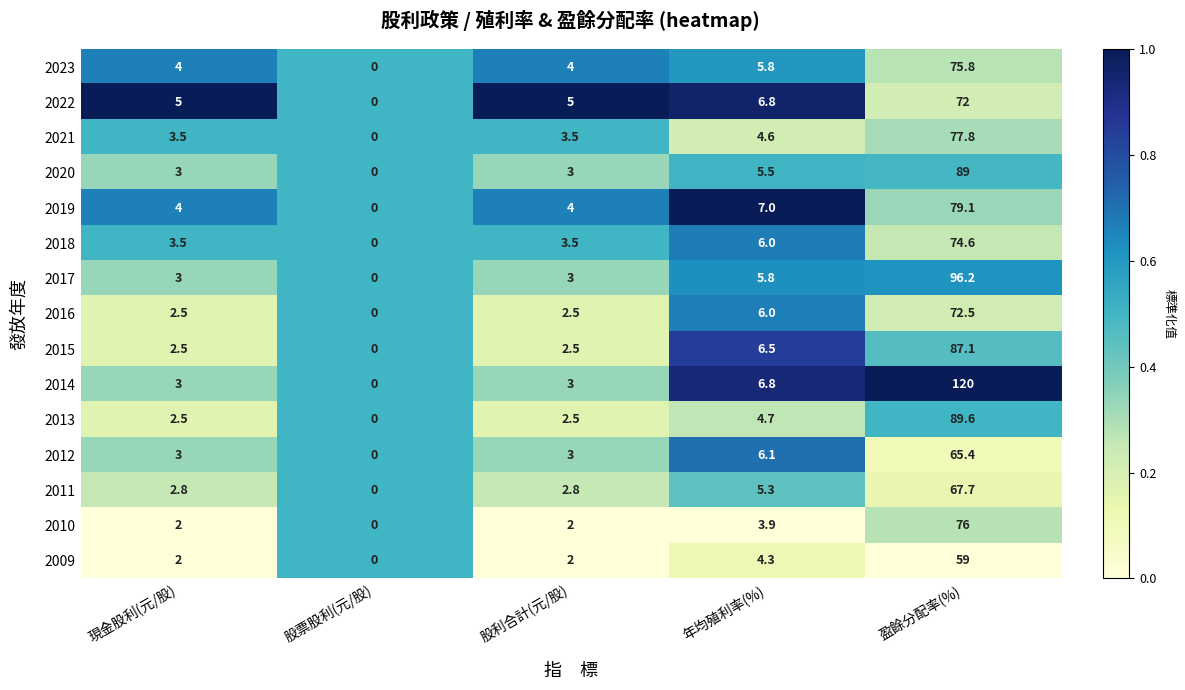

At which category does the chart reach its peak across all series?

盈餘分配率(%)